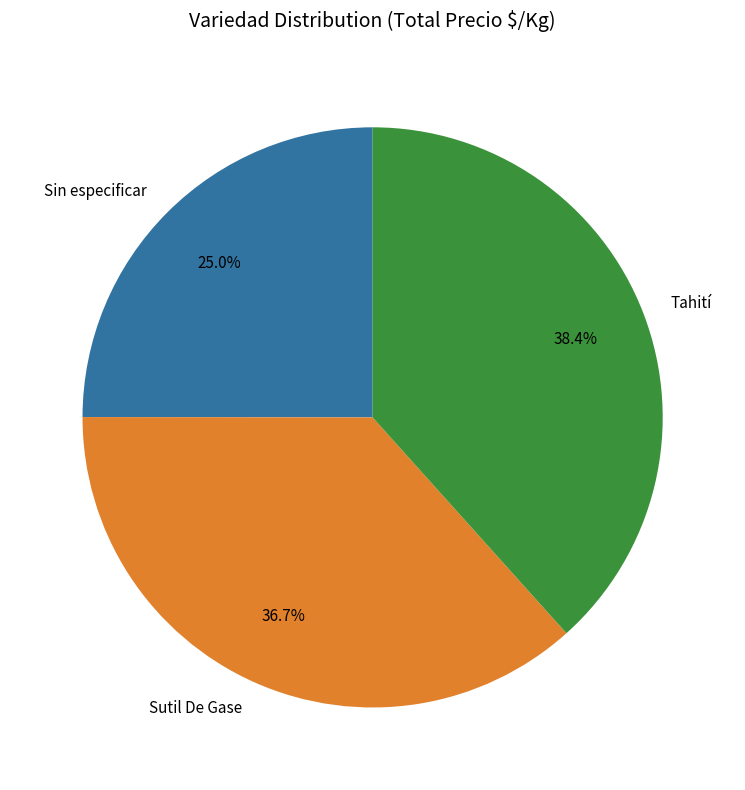

What is the smallest slice in the pie chart?

Sin especificar